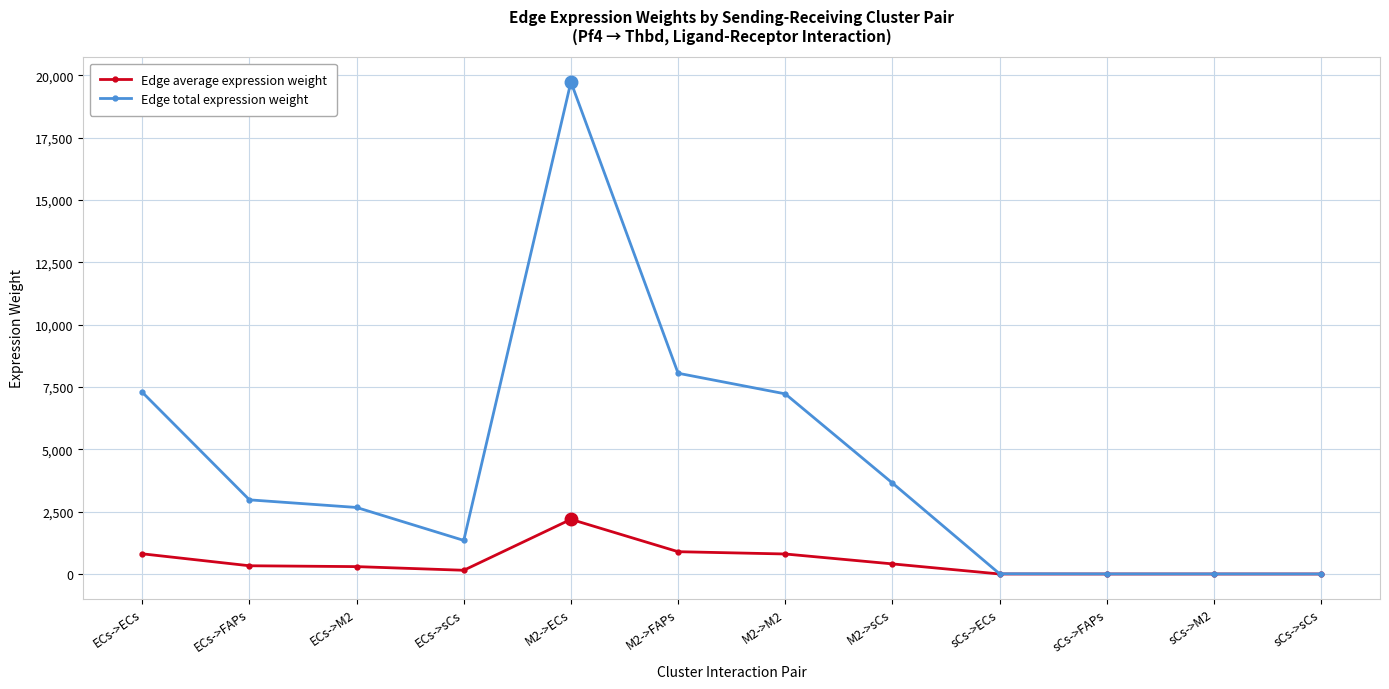

The value of Edge total expression weight at ECs->M2 is 846.0. True or false?

False